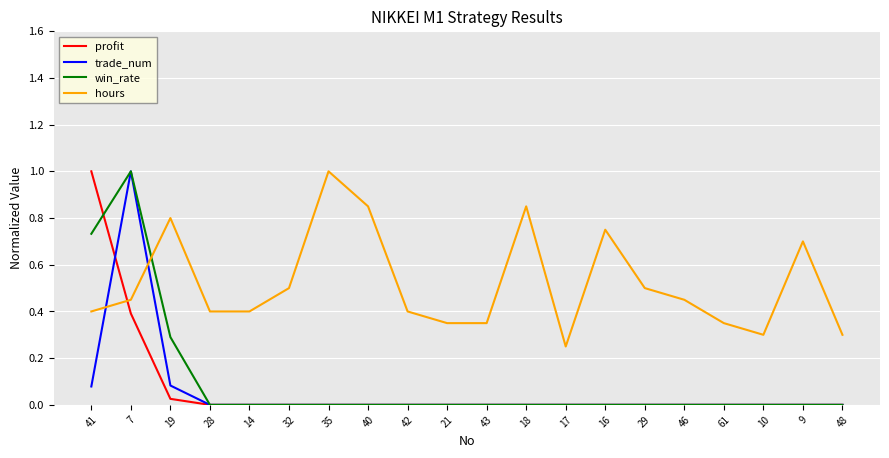

The value of trade_num at 42 is 0.0. True or false?

True